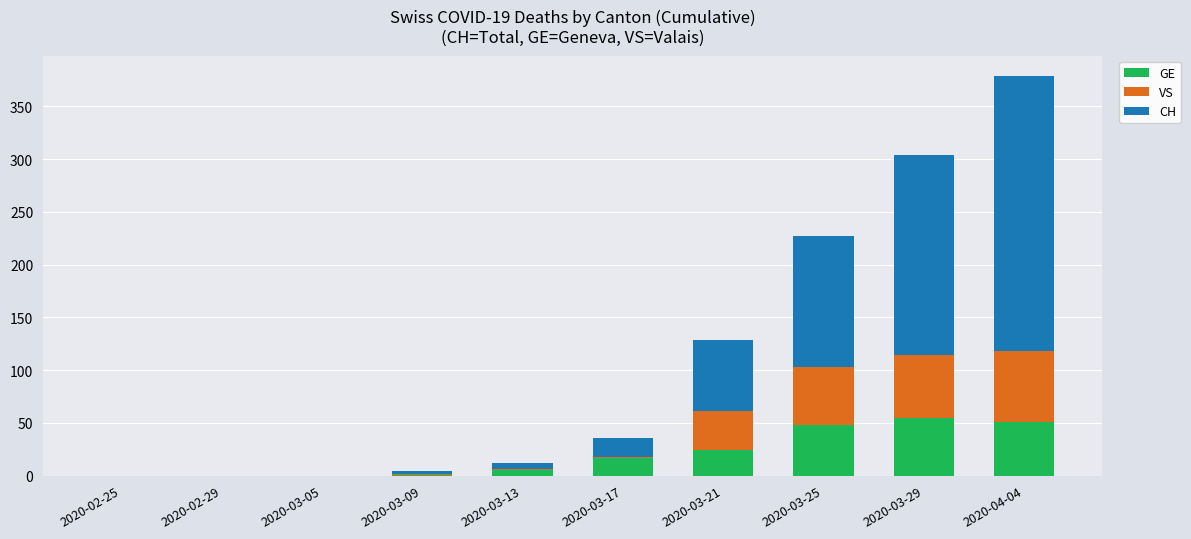

Are the bars horizontal?

No